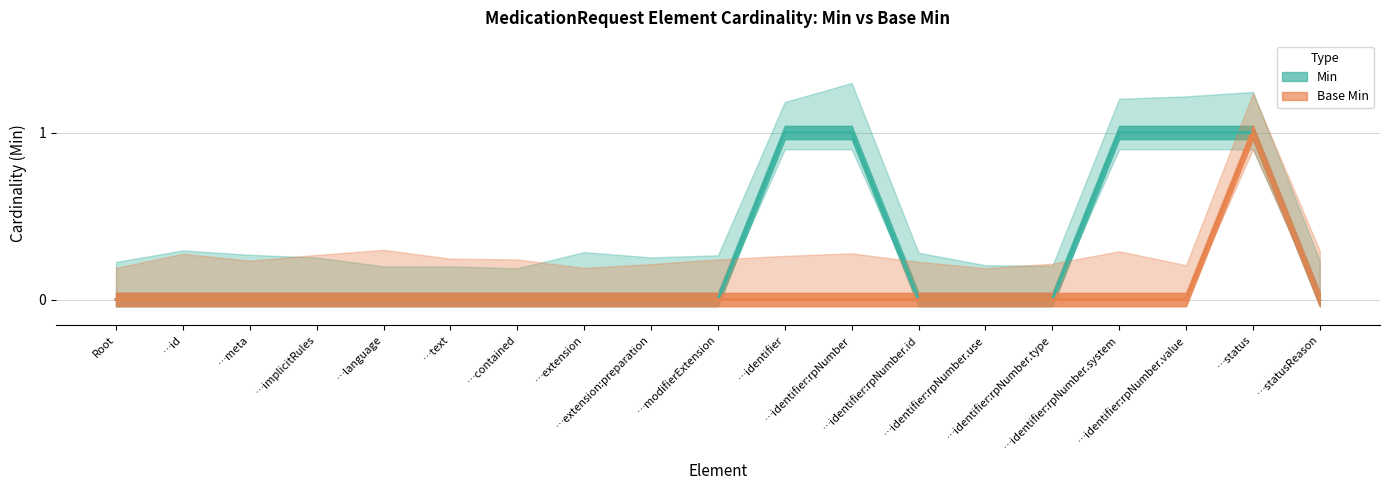

The Base Min series shows 1 at …status. True or false?

True